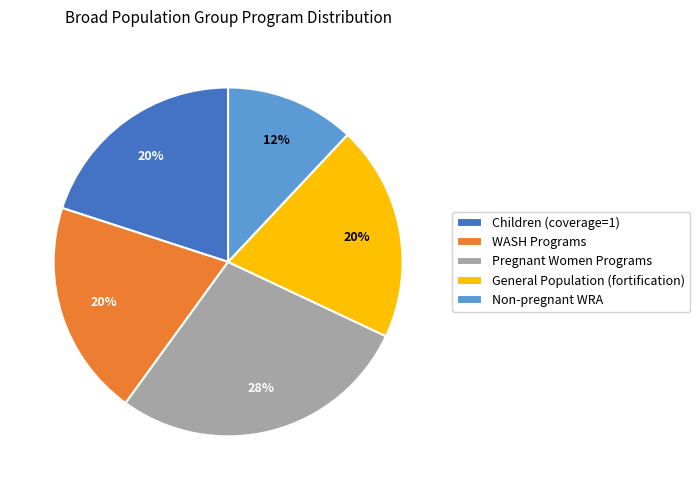

Does any single category account for the majority?

No